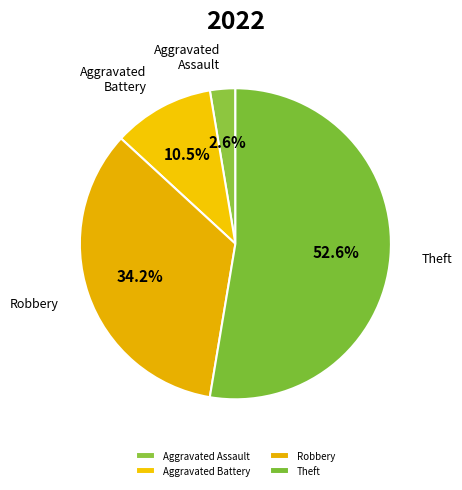

How many slices are in this pie chart?

4